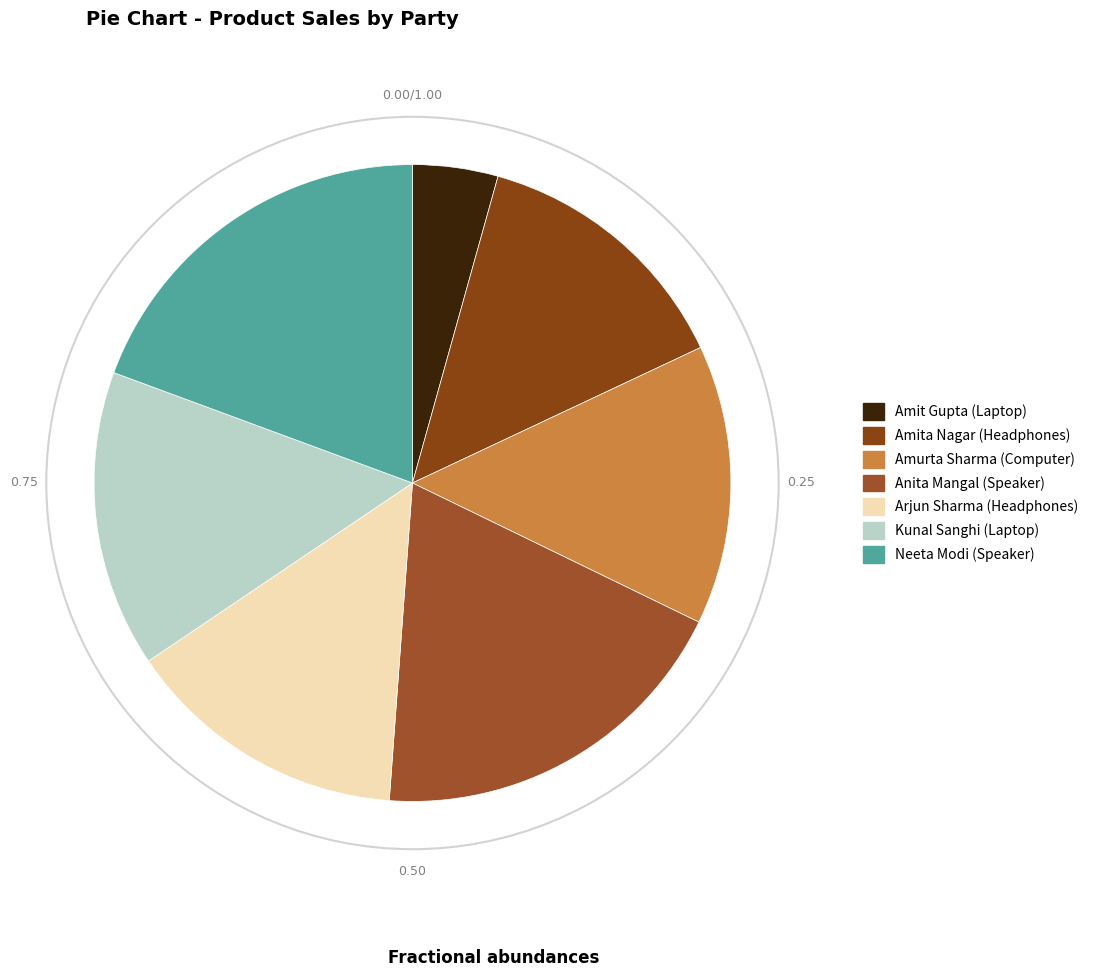

What is the smallest slice in the pie chart?

Amit Gupta (Laptop)